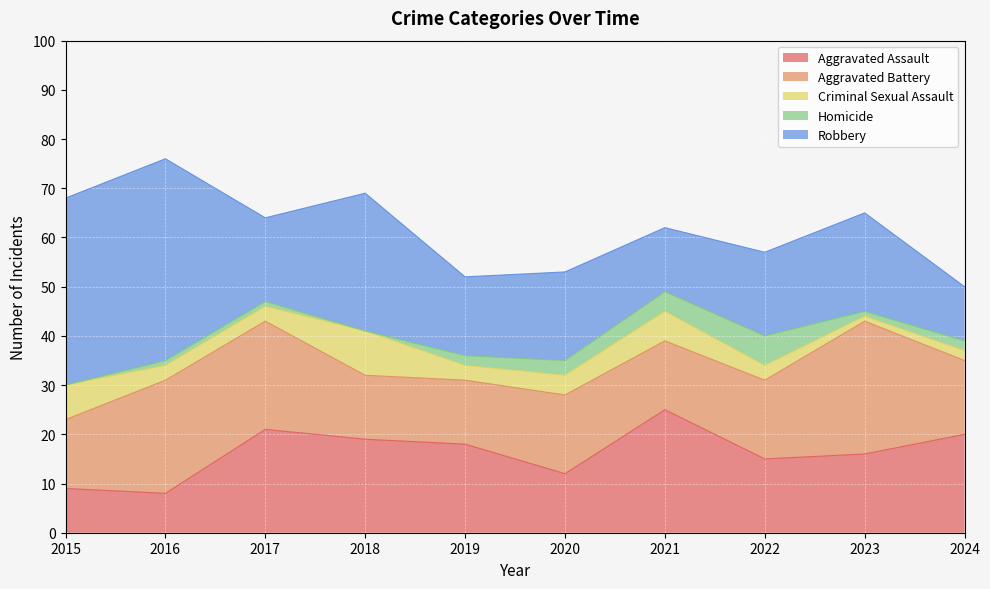

Where is Robbery nearest to the value 26?

2018